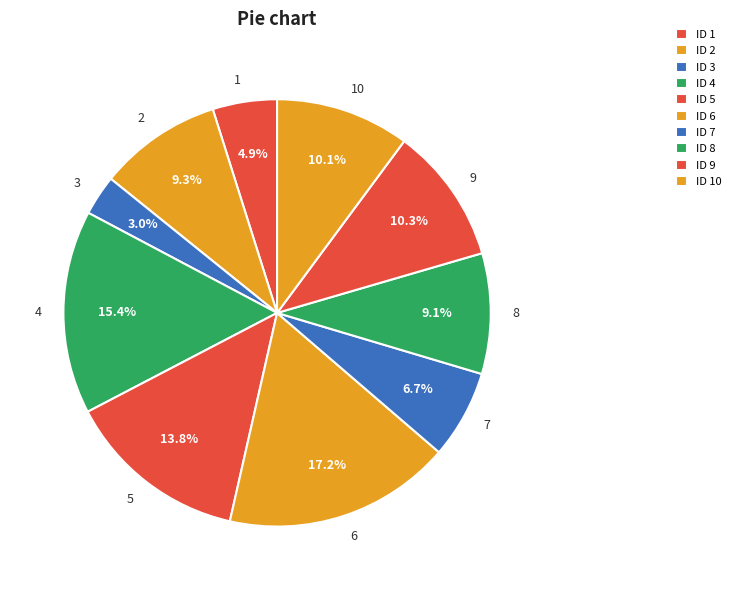

Approximately how many times larger is the value at 2 compared to 4?

0.6